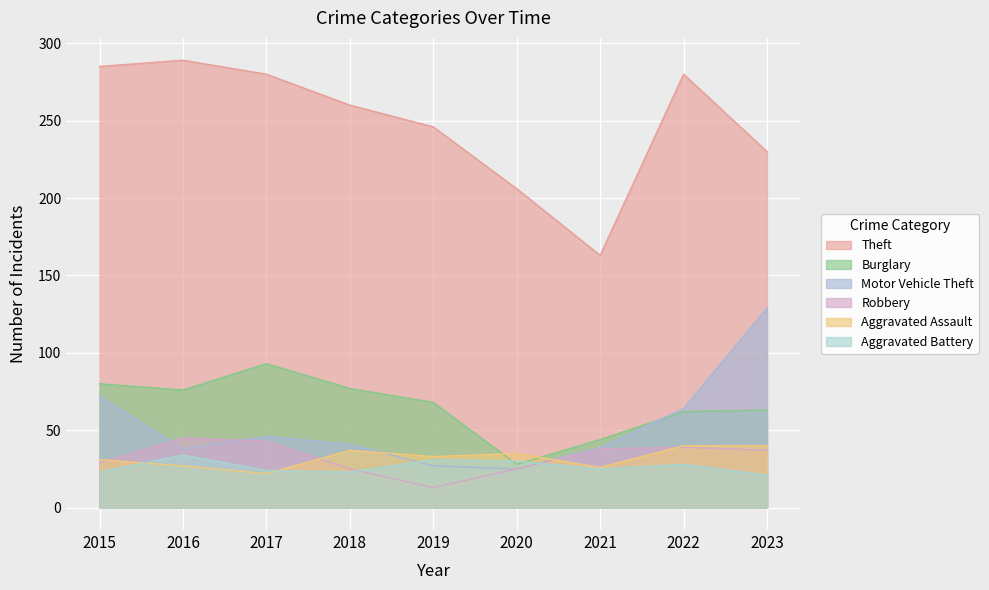

What value does the Motor Vehicle Theft series have at 2021?

39